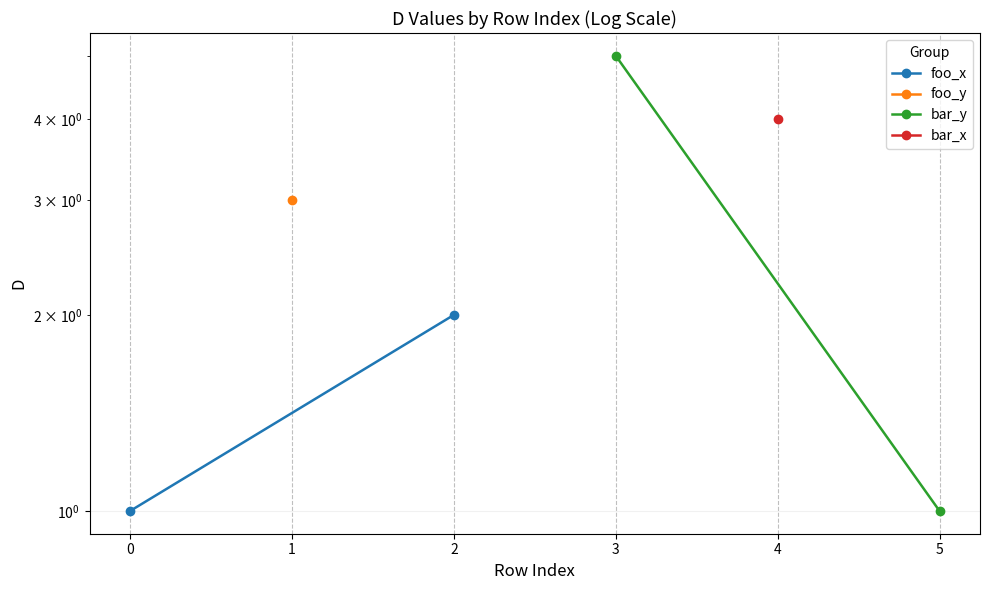

How many lines are shown in the chart?

2